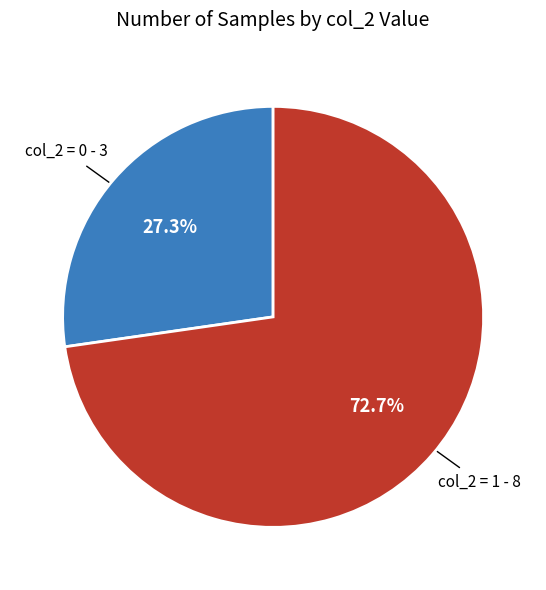

Does any single category account for the majority?

Yes